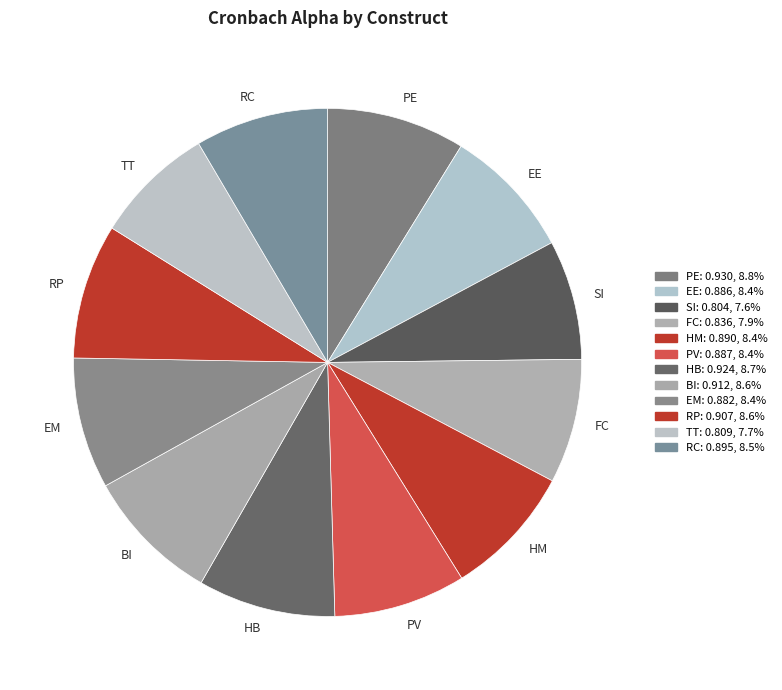

Do EM and RC together represent more than half of the pie?

No